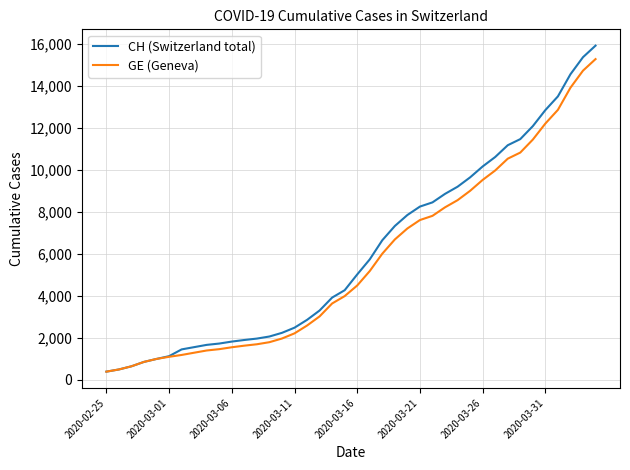

What is the minimum value shown in the chart?

375